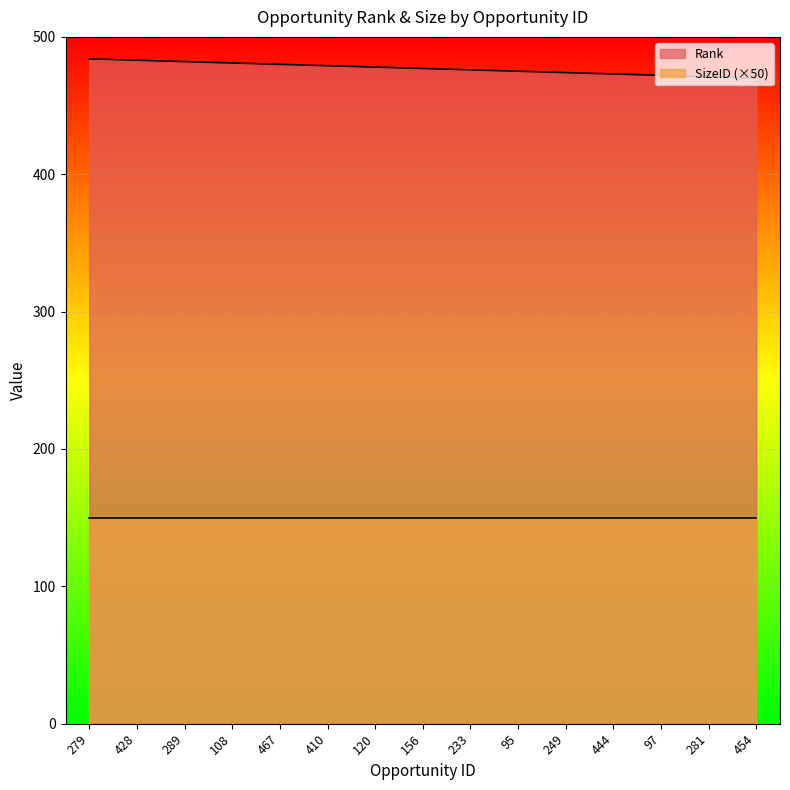

Which has a higher value, 97 or 428?

428